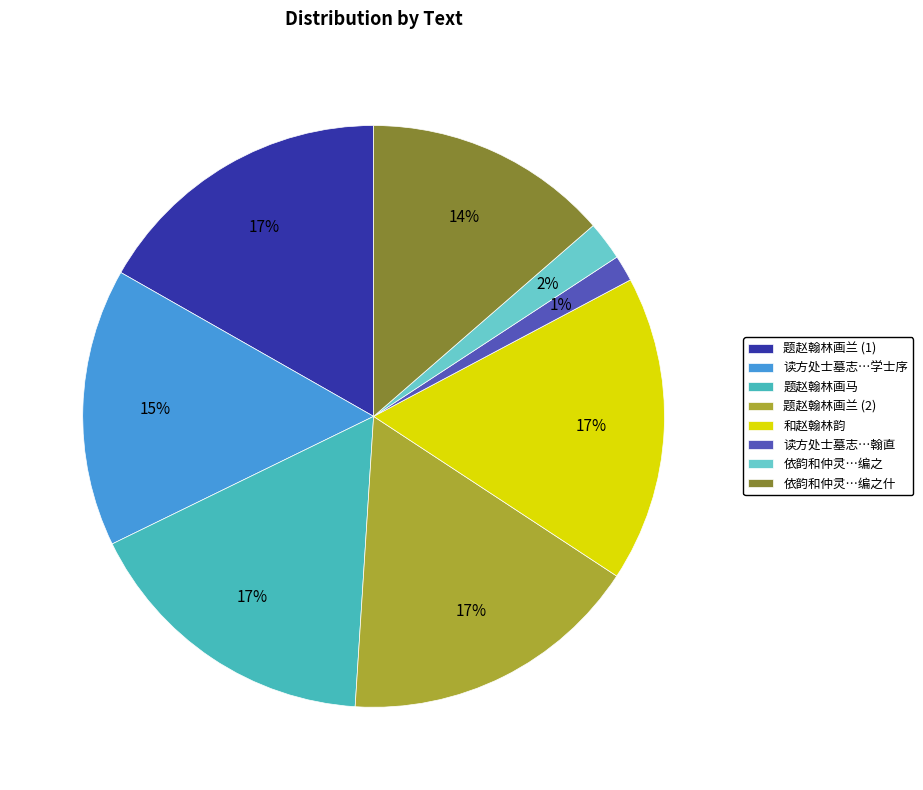

Which slice is the smallest?

读方处士墓志…翰直